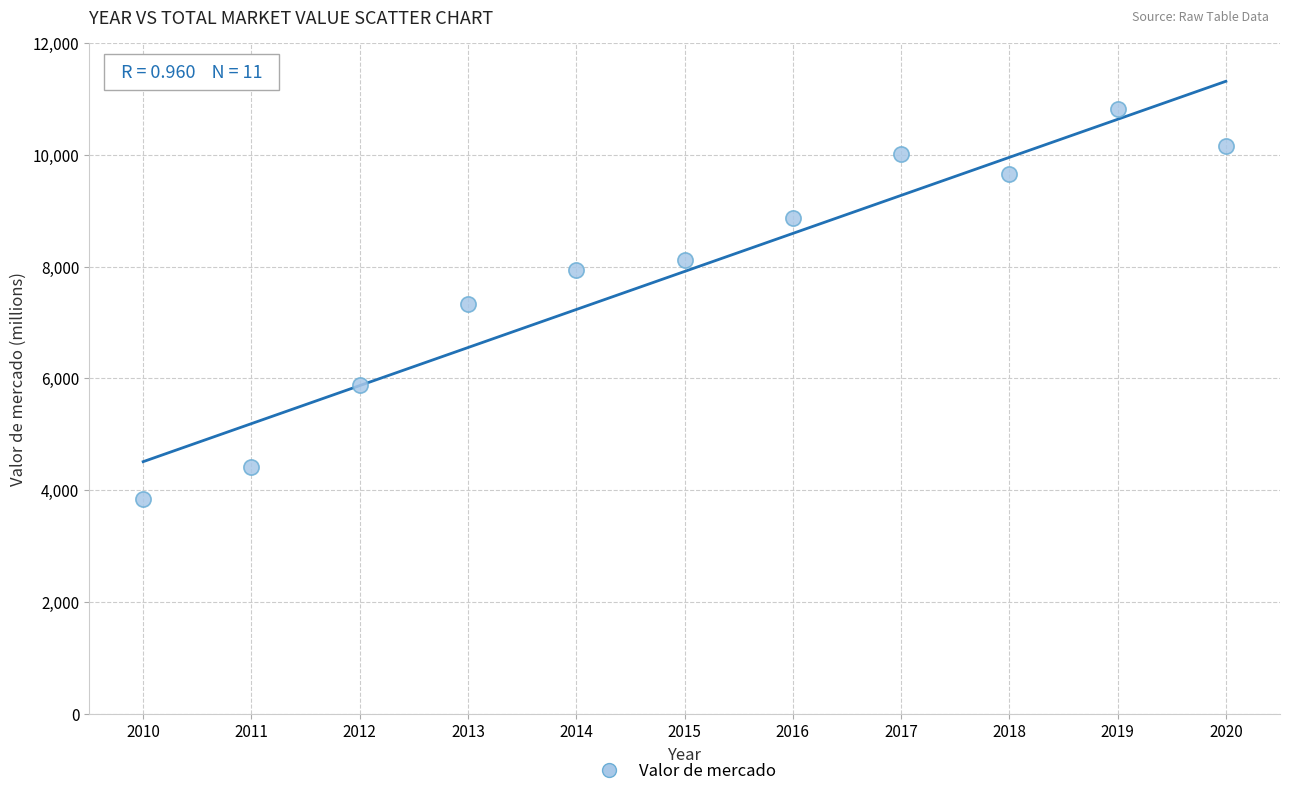

What is the average Y value?

7911